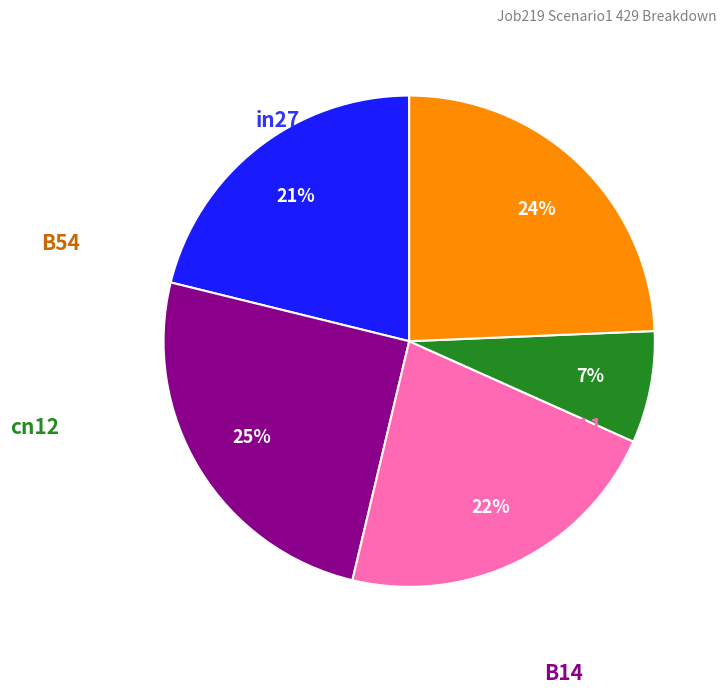

Is there a majority slice in this chart?

No